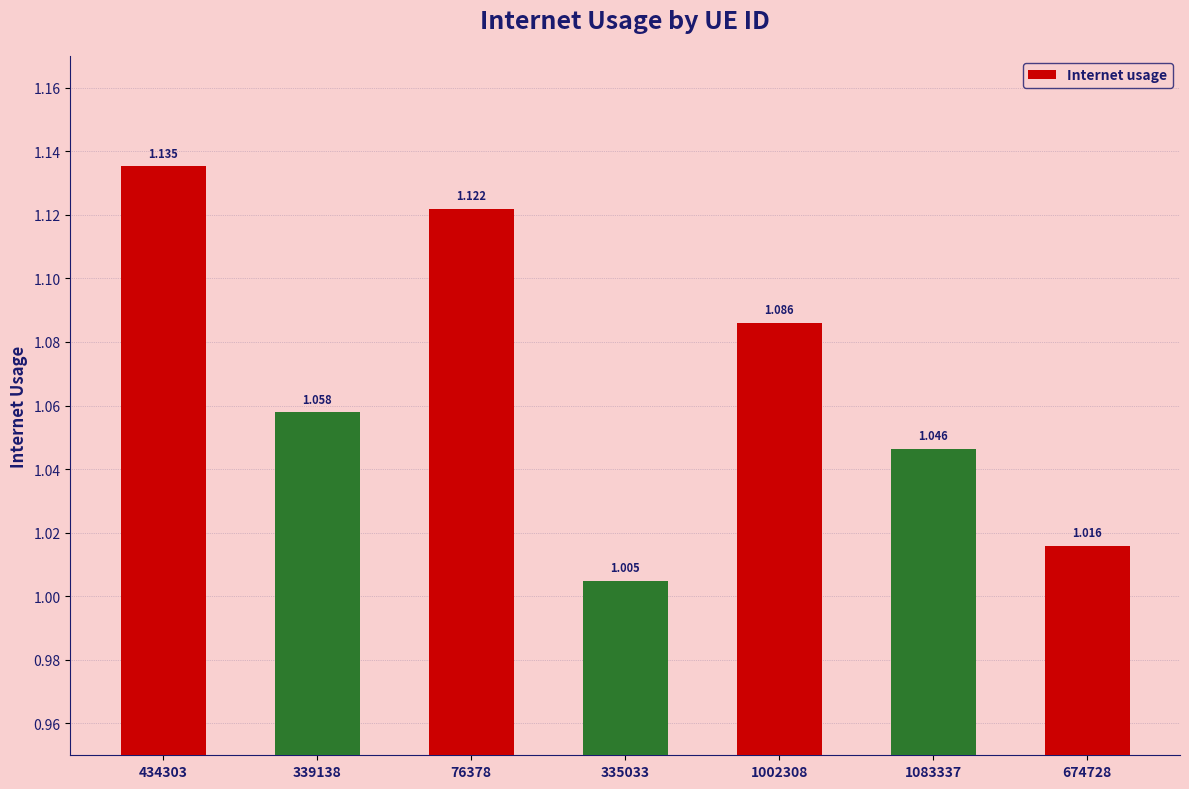

Rank the categories by value from highest to lowest.

434303, 76378, 1002308, 339138, 1083337, 674728, 335033